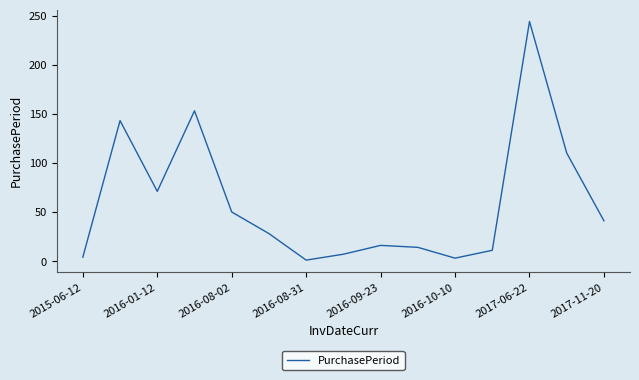

What is the maximum value shown in the chart?

244